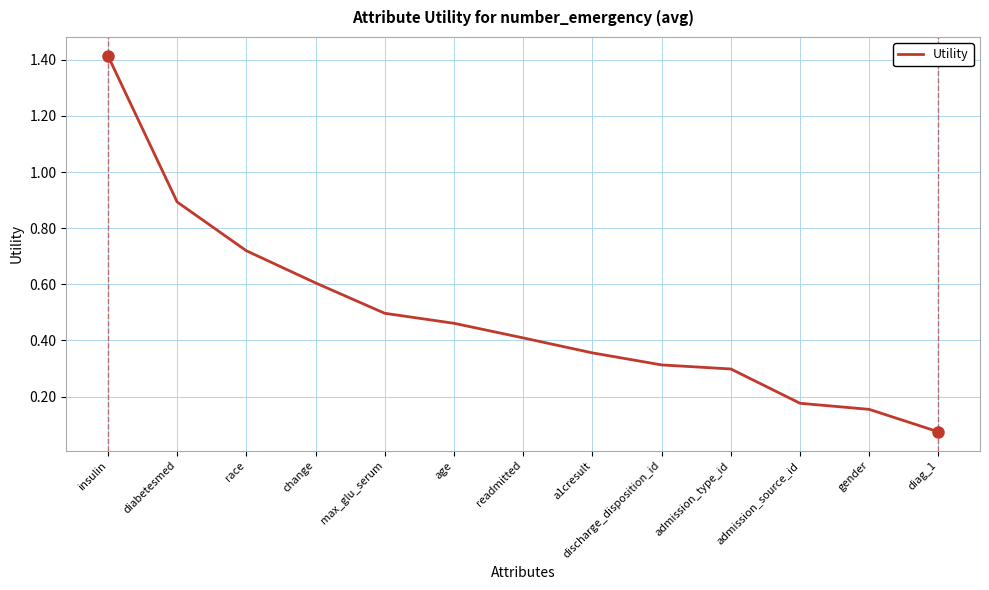

Which category has the highest value across all series?

insulin